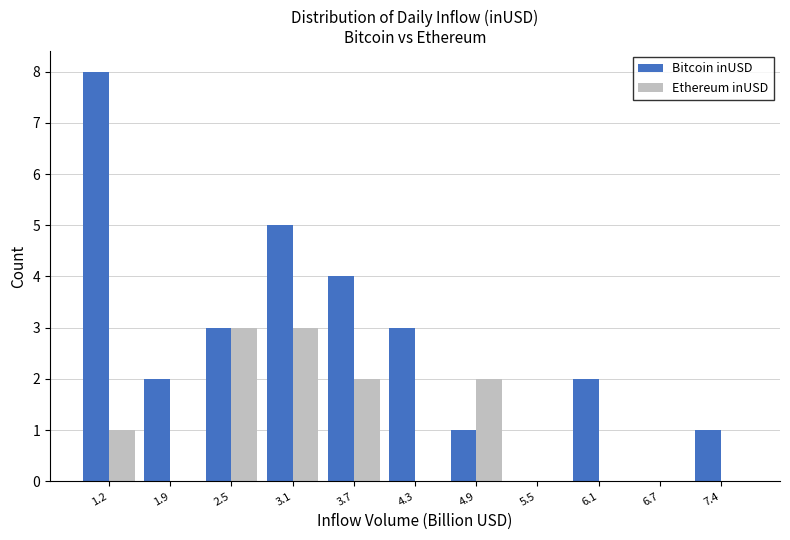

Reading left to right, list every range on the x-axis with the height of the bar of each series over it. Neither the bar edges nor the heights are printed on the chart, so give them approximately, as read against the axes.

0.9 to 1.5: Bitcoin inUSD=8	Ethereum inUSD=1
1.5 to 2.2: Bitcoin inUSD=2	Ethereum inUSD=0
2.2 to 2.8: Bitcoin inUSD=3	Ethereum inUSD=3
2.8 to 3.4: Bitcoin inUSD=5	Ethereum inUSD=3
3.4 to 4.0: Bitcoin inUSD=4	Ethereum inUSD=2
4.0 to 4.6: Bitcoin inUSD=3	Ethereum inUSD=0
4.6 to 5.2: Bitcoin inUSD=1	Ethereum inUSD=2
5.2 to 5.8: Bitcoin inUSD=0	Ethereum inUSD=0
5.8 to 6.4: Bitcoin inUSD=2	Ethereum inUSD=0
6.4 to 7.1: Bitcoin inUSD=0	Ethereum inUSD=0
7.1 to 7.7: Bitcoin inUSD=1	Ethereum inUSD=0